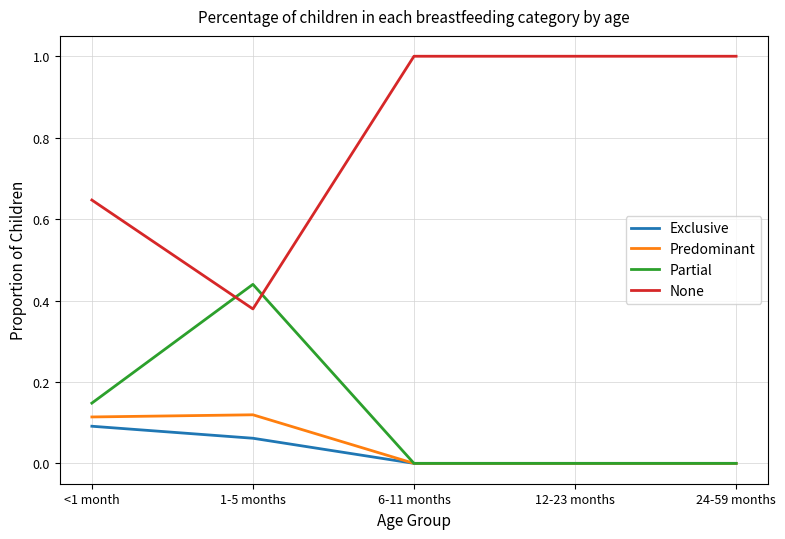

The Predominant series shows 0.0 at 24-59 months. True or false?

True